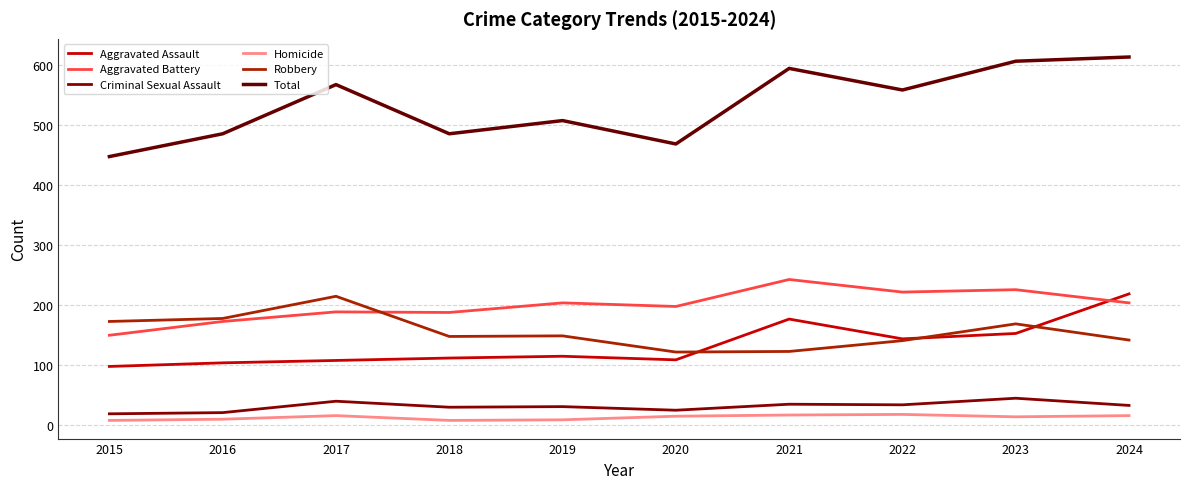

At which category does Aggravated Assault reach its first local peak?

2019